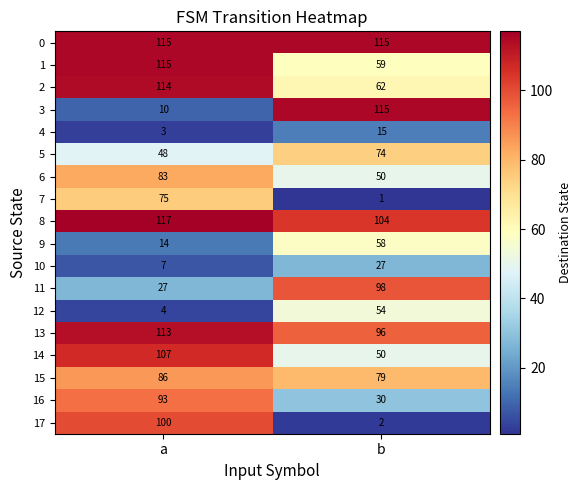

At which category is the sum across all series the highest?

a